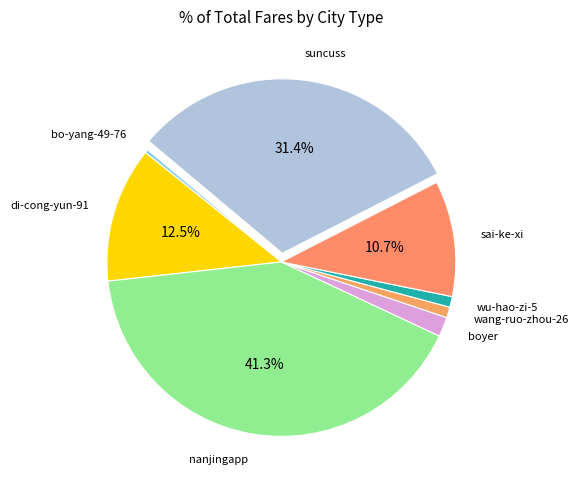

How many segments does this pie chart have?

8